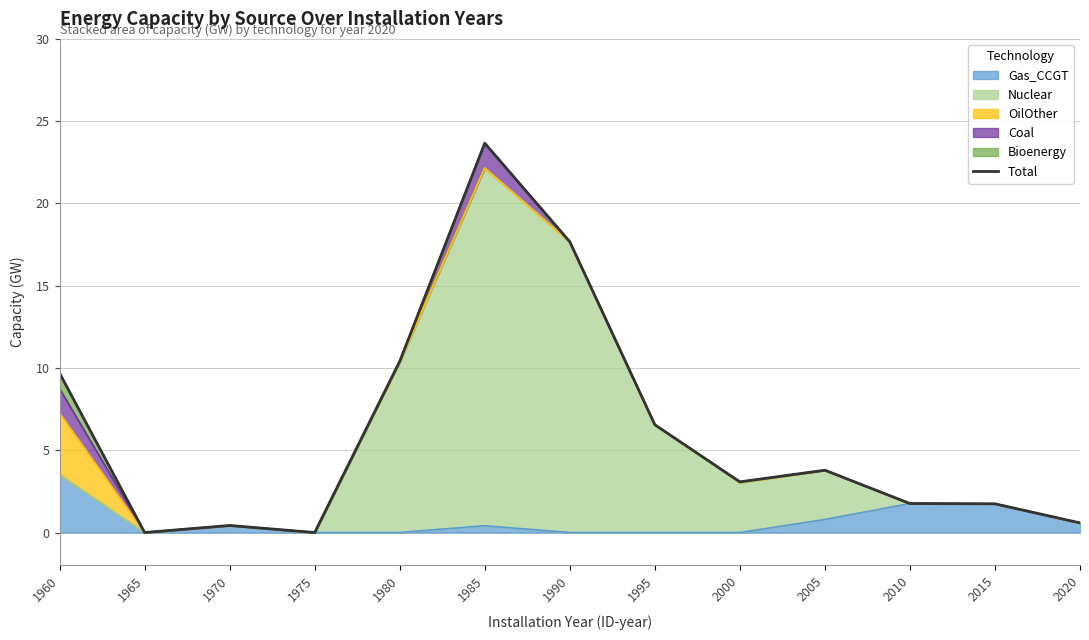

How many points are lower than both their immediate neighbors (excluding endpoints)?

3